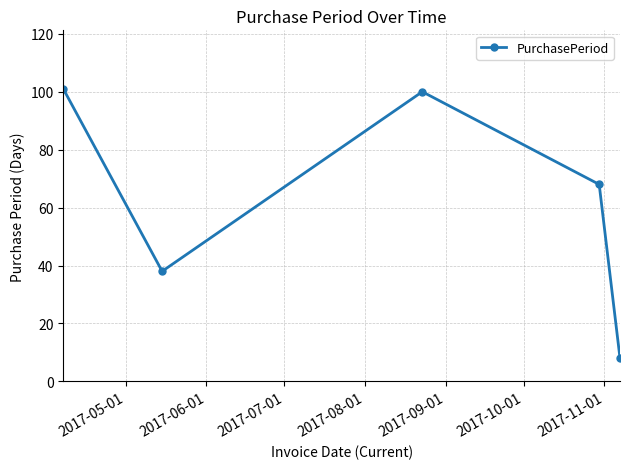

What is the minimum value shown in the chart?

8